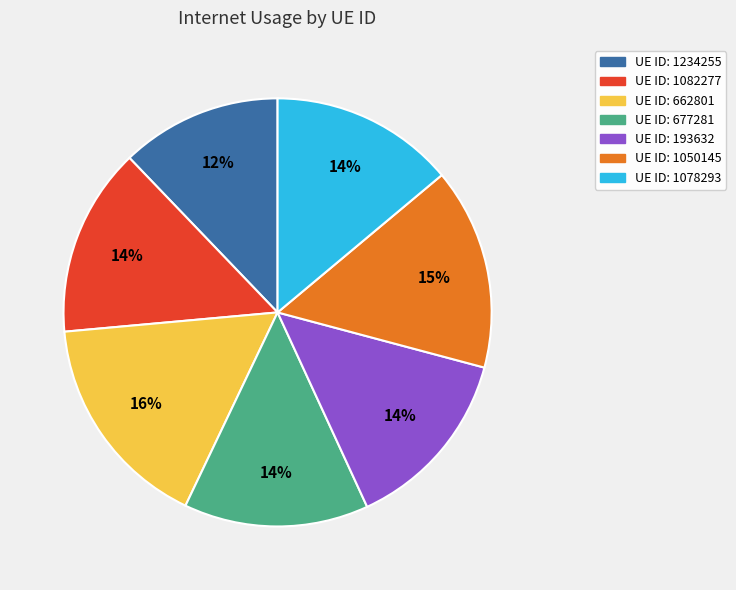

Which category has the smallest portion of the pie?

UE ID: 1234255